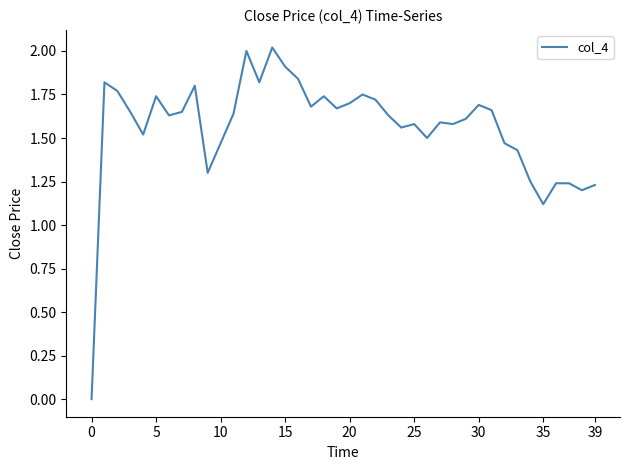

What is the greatest value displayed?

2.0